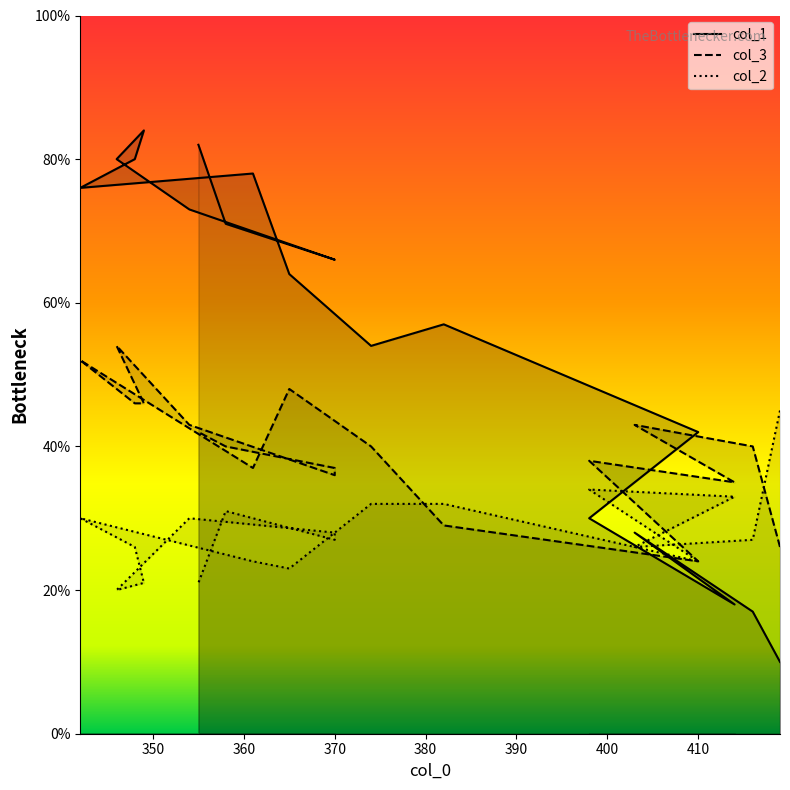

Rank the series at 348 from lowest to highest value.

col_2, col_3, col_1